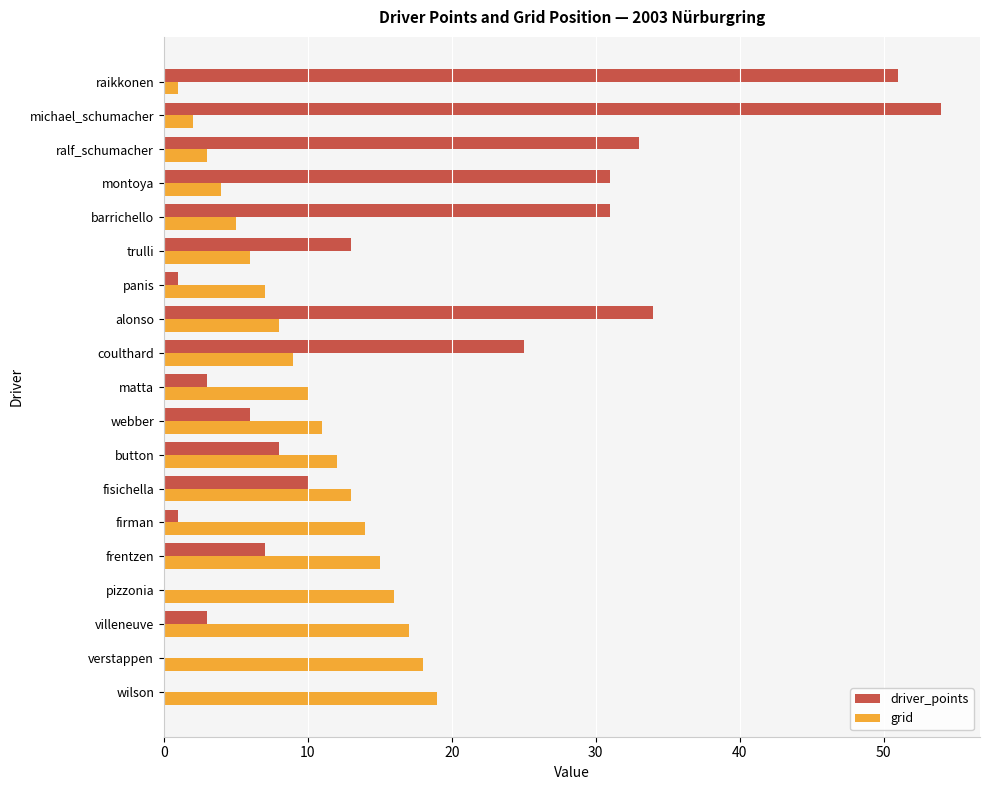

What is the sum of all grid values?

190